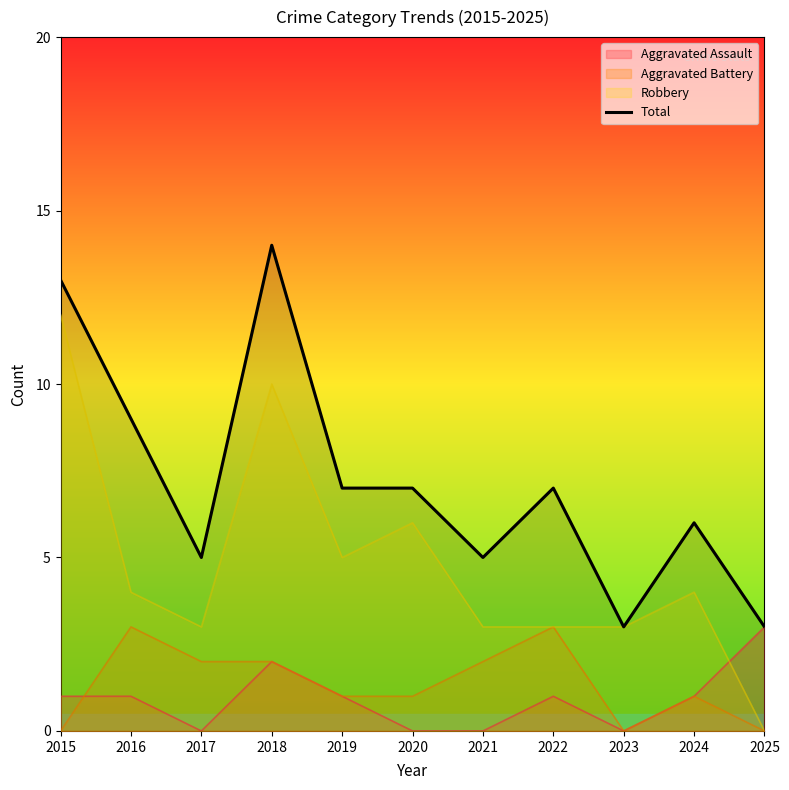

Reading left to right, list all the values displayed in this chart.

2015=13	2016=9	2017=5	2018=14	2019=7	2020=7	2021=5	2022=7	2023=3	2024=6	2025=3